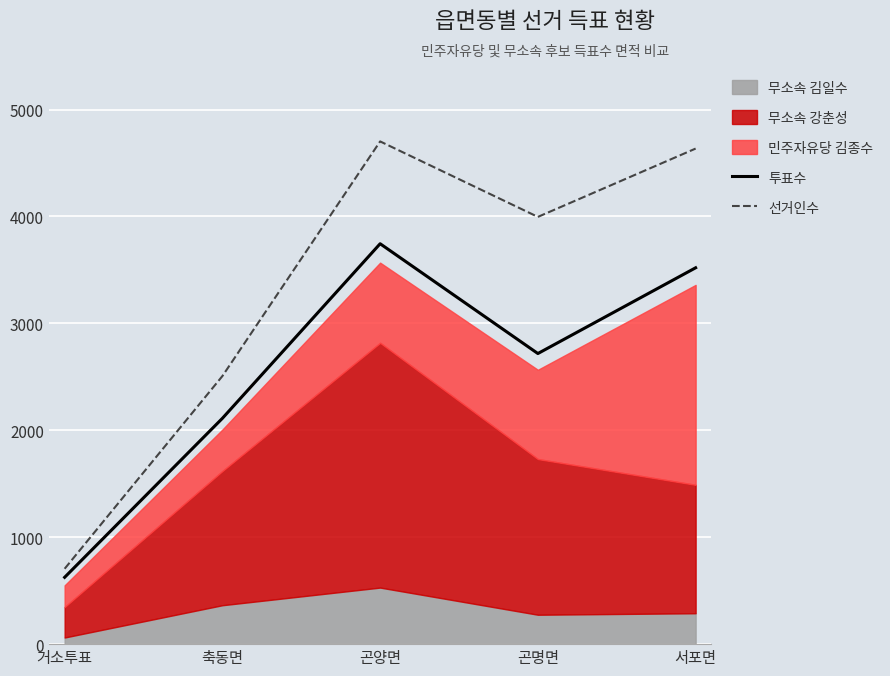

What position from the left is 축동면?

2